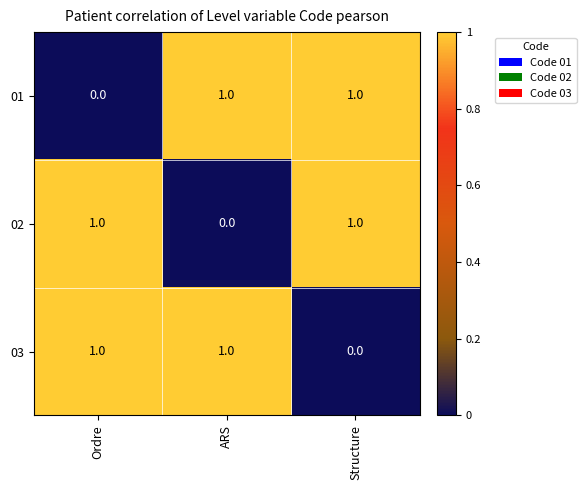

True or false: 01 has a value of 0 at Ordre.

True